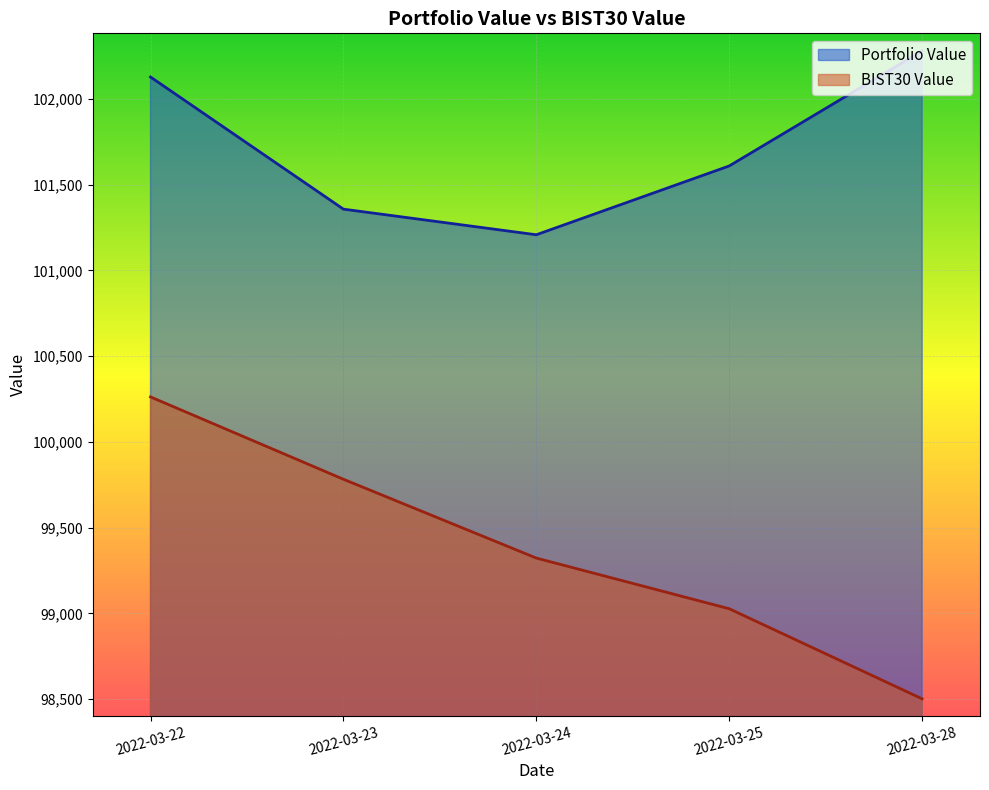

True or false: Portfolio Value has a value of 101357.7 at 2022-03-23.

True